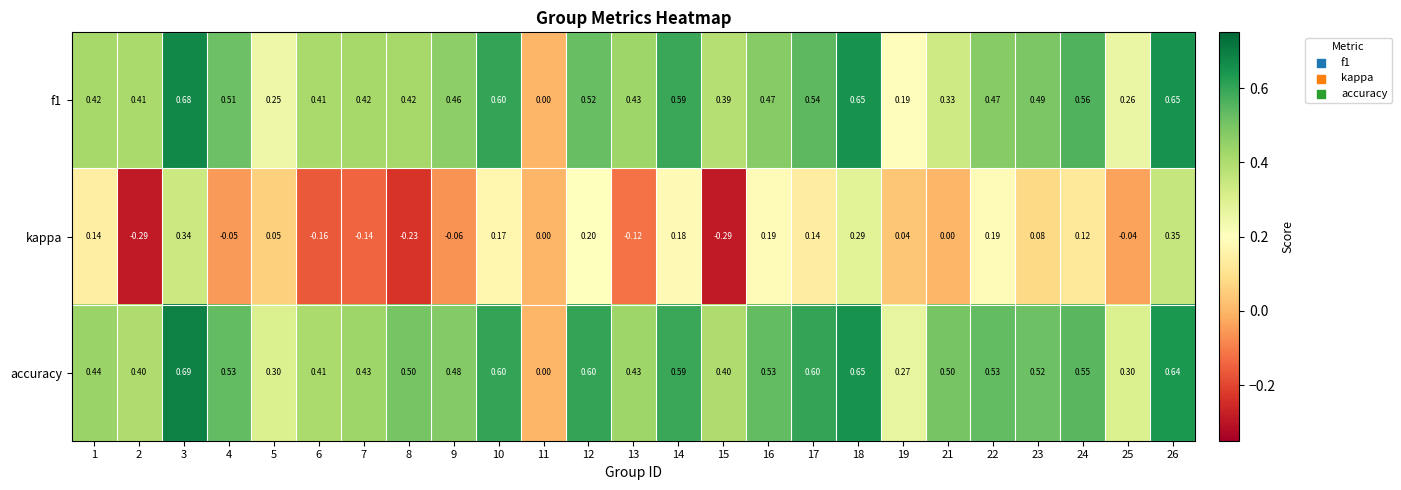

Which series has the largest total across all categories?

accuracy